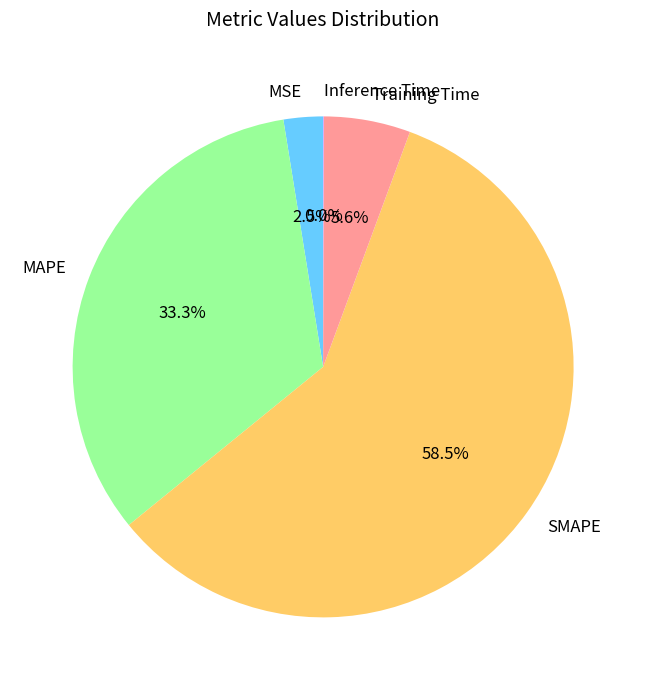

Between MSE and SMAPE, which is larger?

SMAPE